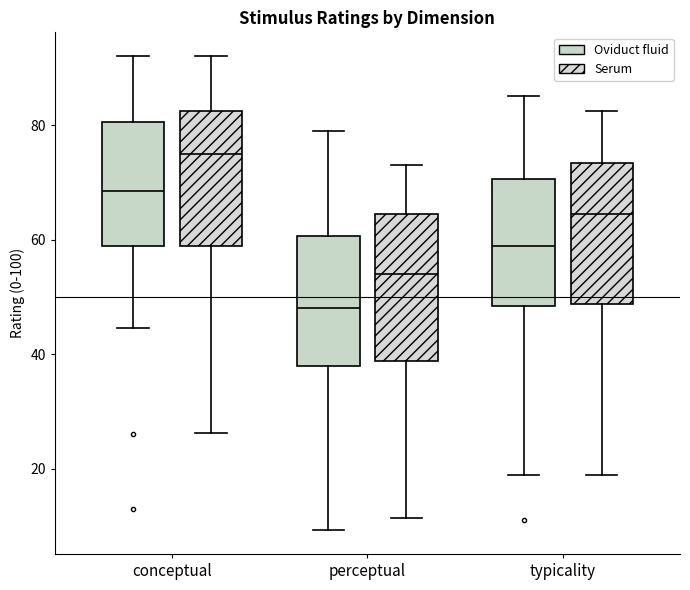

Where is the upper edge of the box for typicality (Serum) on the y-axis? The values are not printed on the chart, so give them approximately, as read against the axis.

74